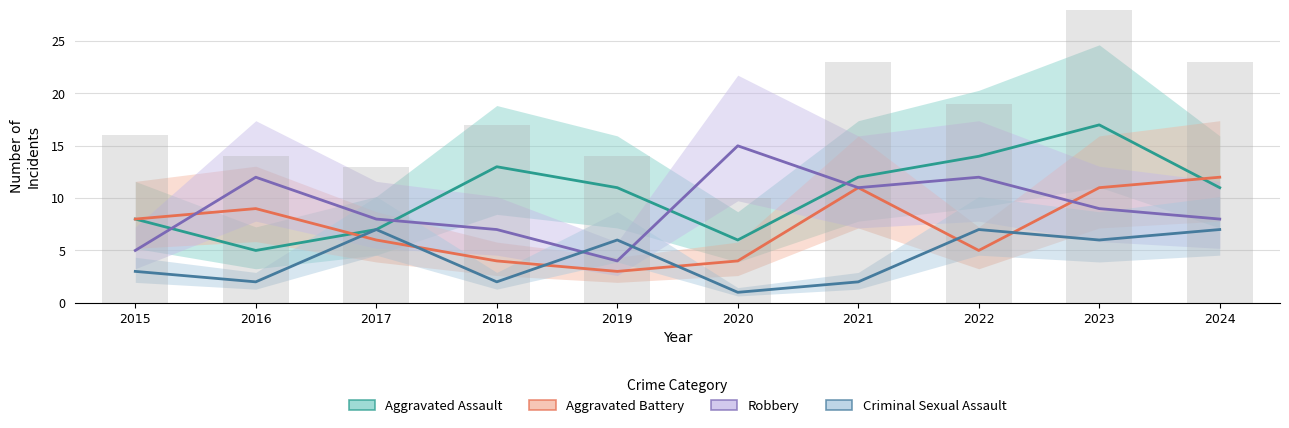

Which series changed the most between 2021 and 2022?

Aggravated Battery